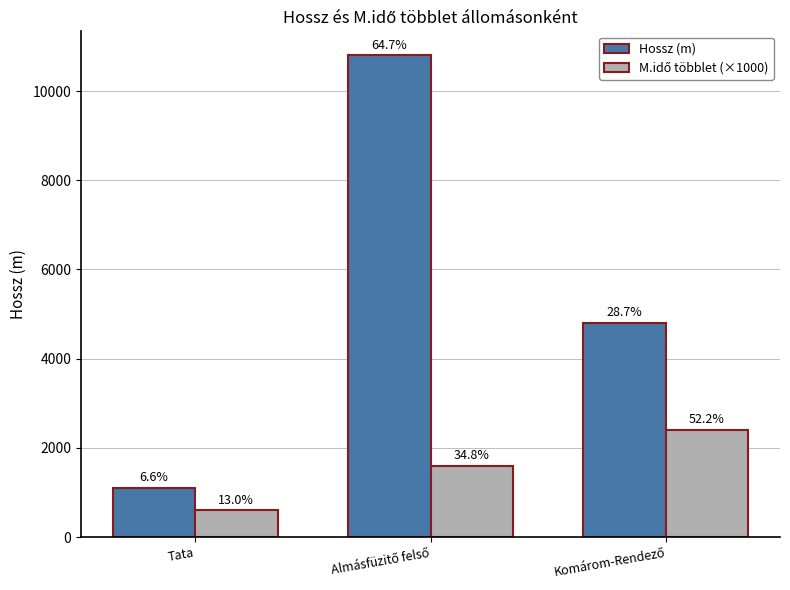

Which series has the widest spread of values?

Hossz (m)